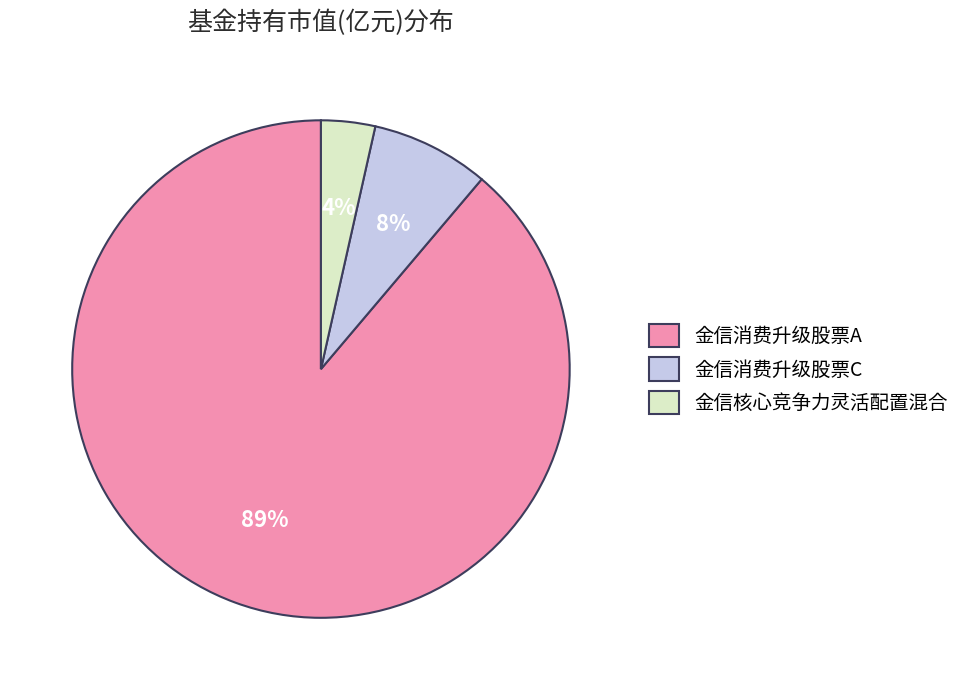

Which slice is the smallest?

金信核心竞争力灵活配置混合